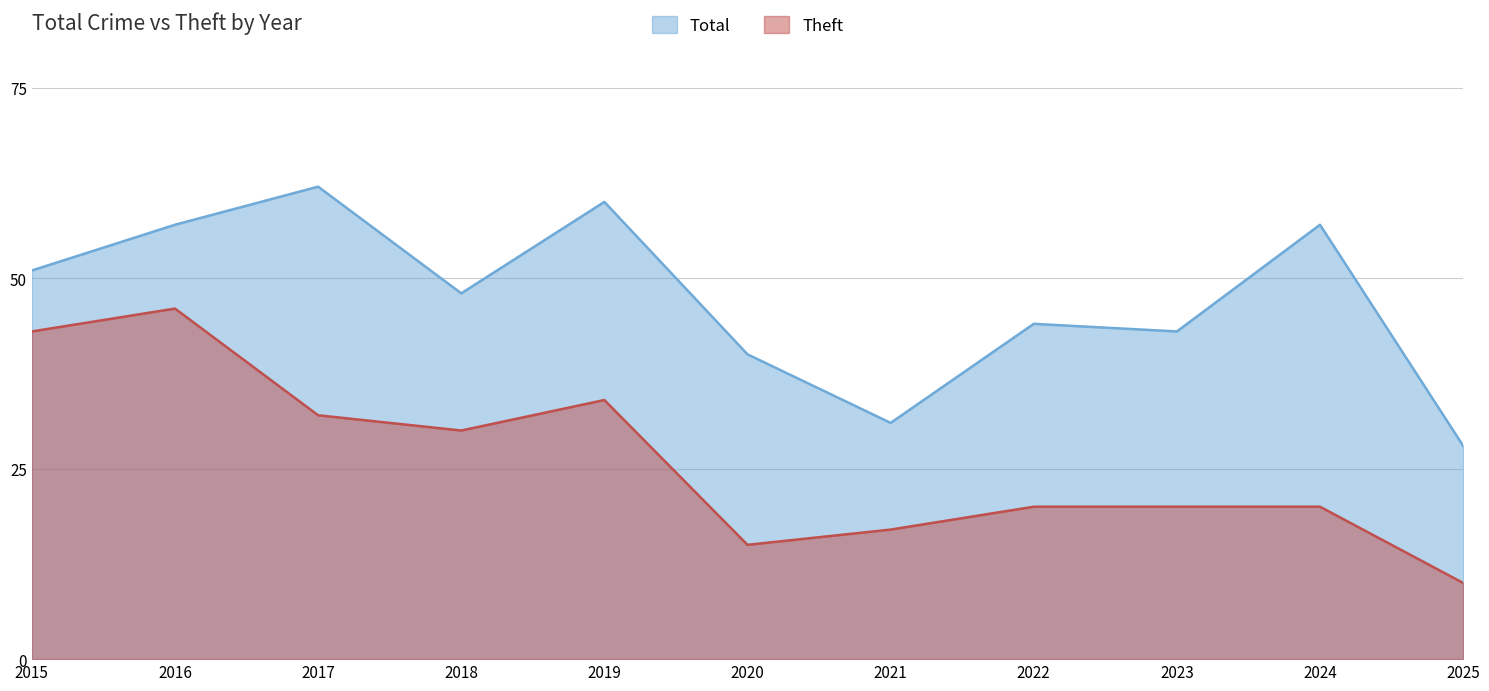

At which category is the sum across all series the highest?

2016